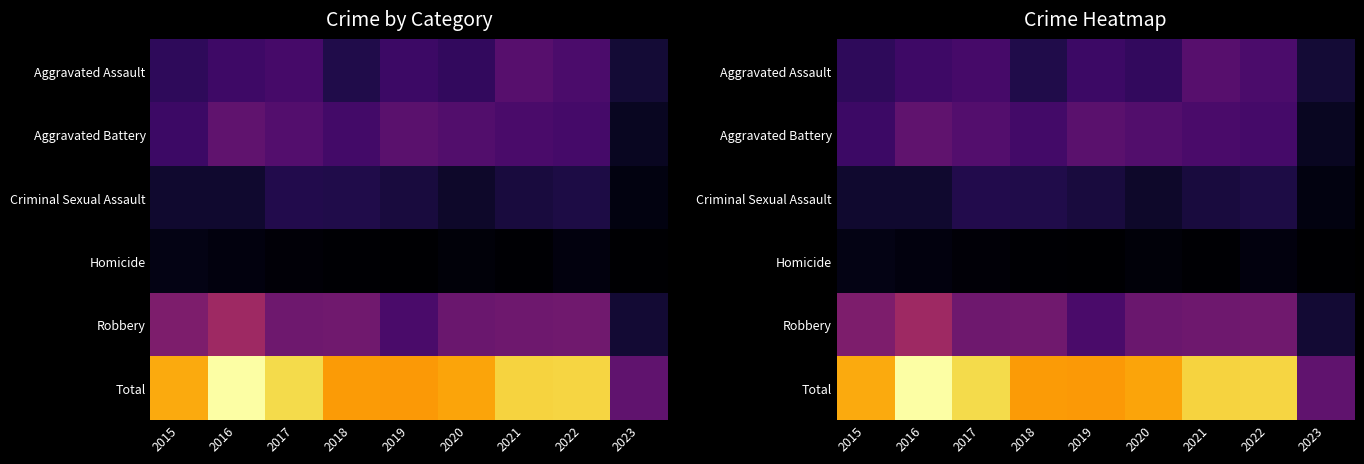

What is the difference between the Robbery values at 2020 and 2022?

5